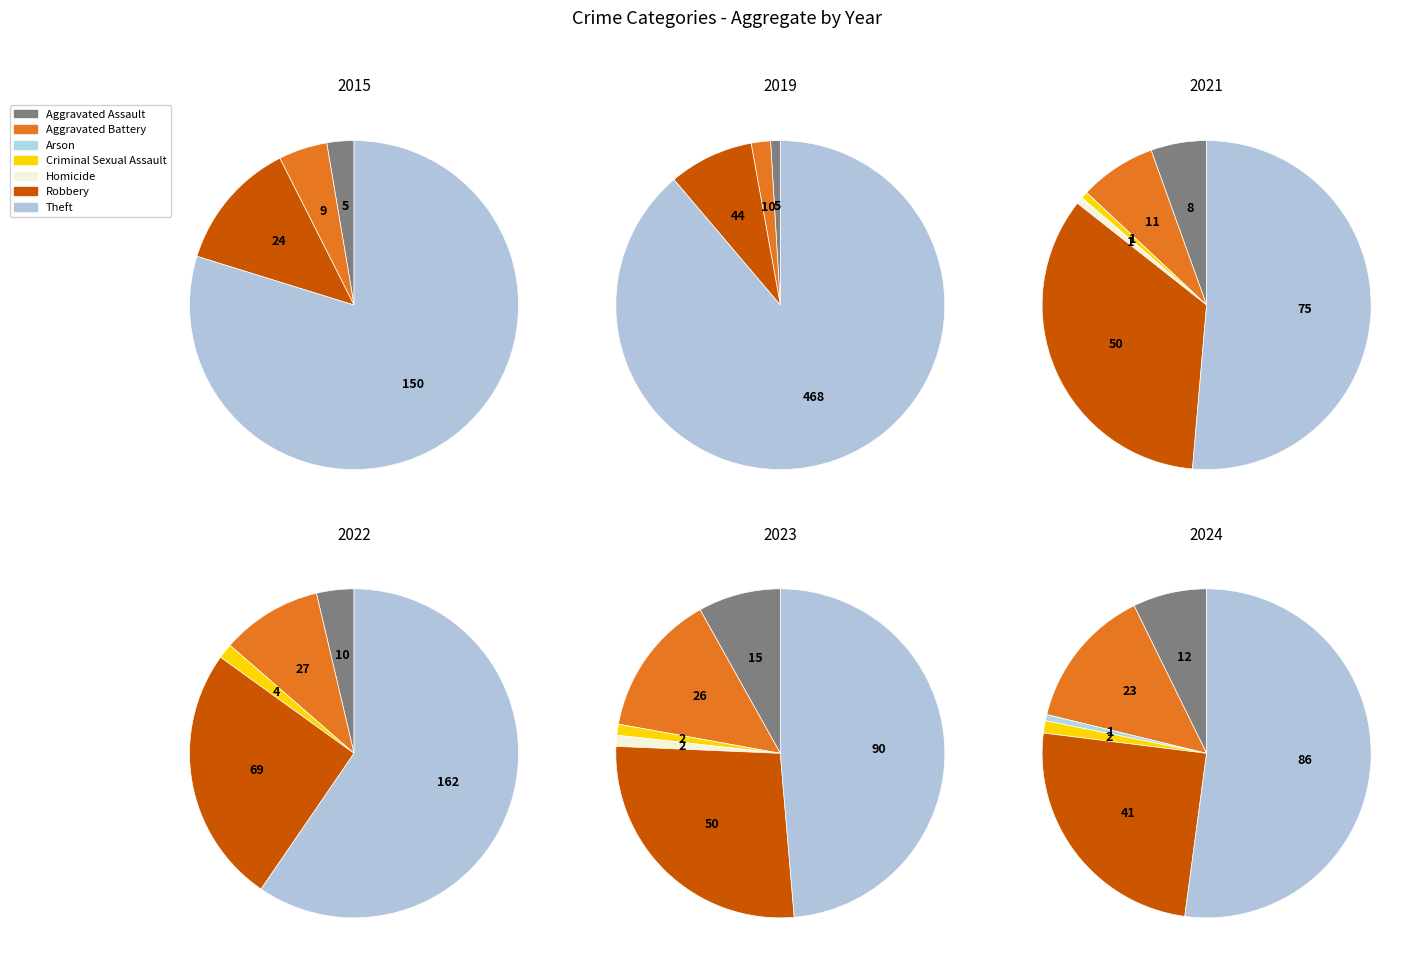

What is the smallest slice in the pie chart?

4